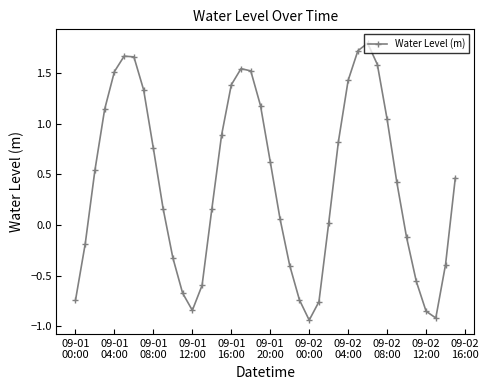

What is the difference between the maximum and second lowest values?

2.7